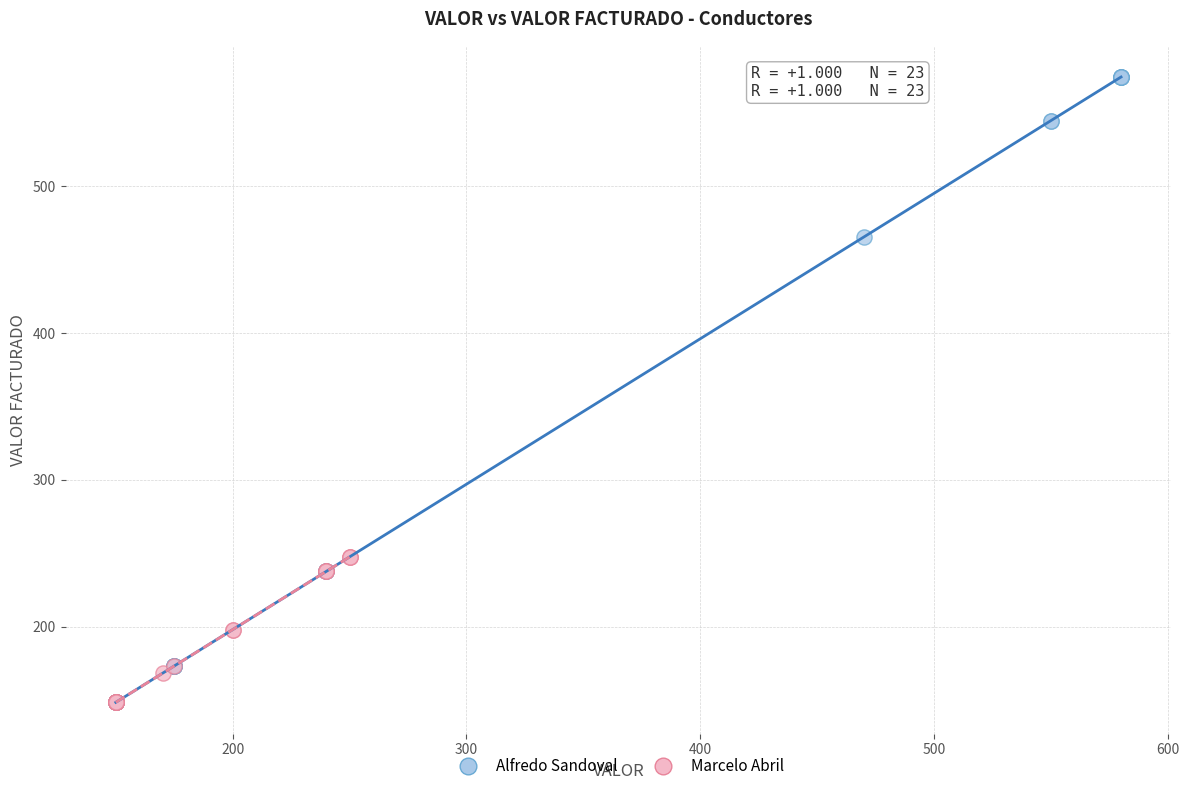

Which series reaches the maximum Y coordinate?

Alfredo Sandoval